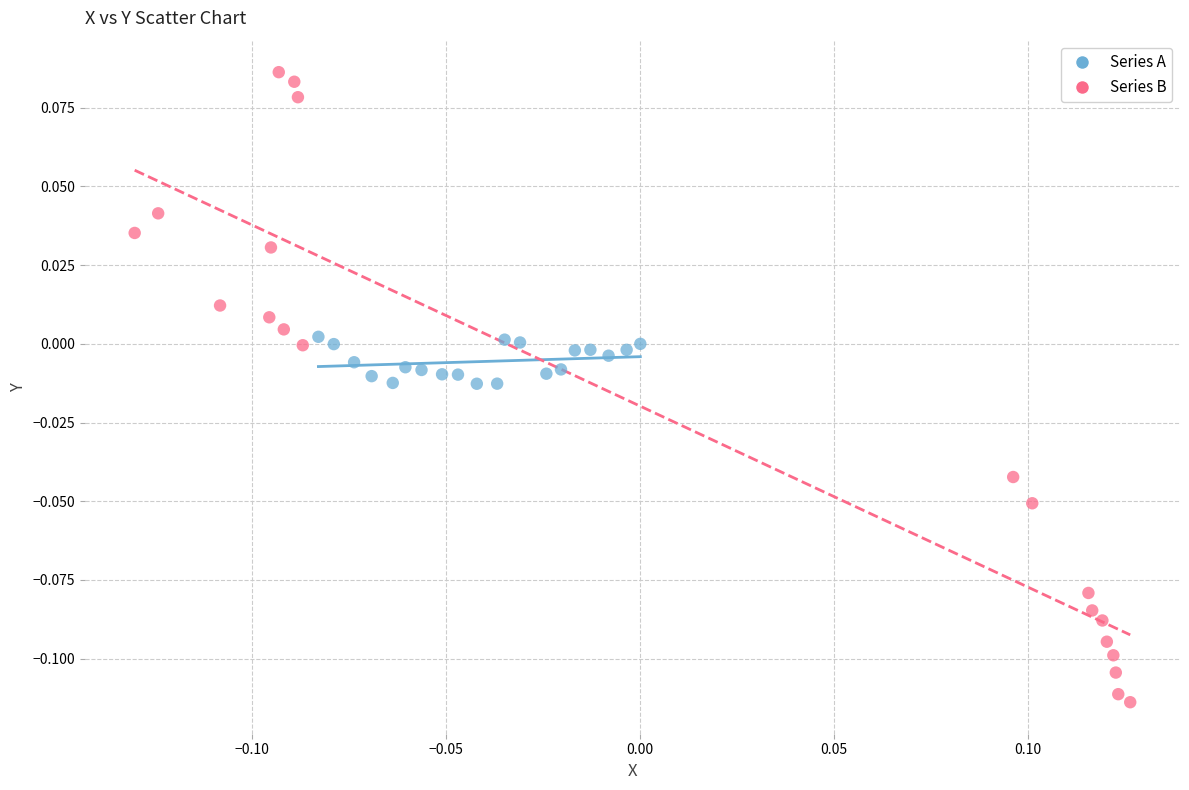

Which series has the widest spread of Y values?

Series B